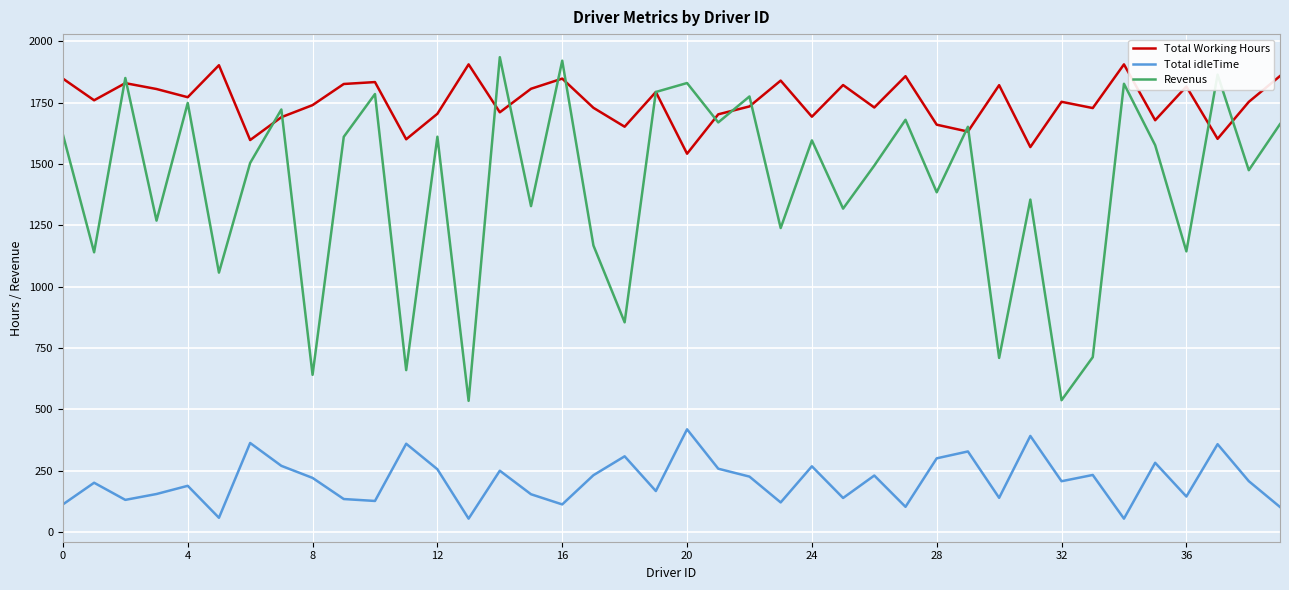

Rank the series by their average value, from highest to lowest.

Total Working Hours, Revenus, Total idleTime